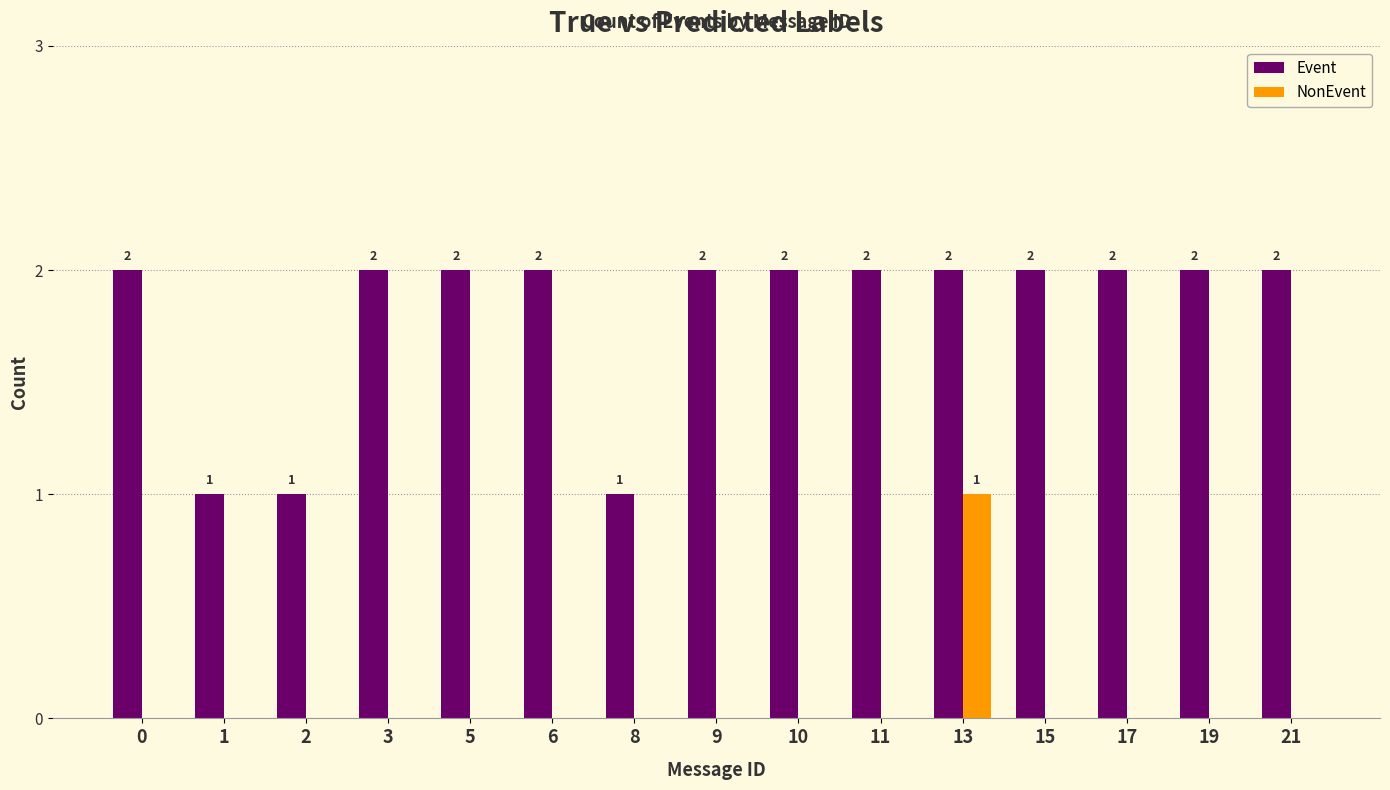

Between 8 and 15, which series saw the biggest shift?

Event